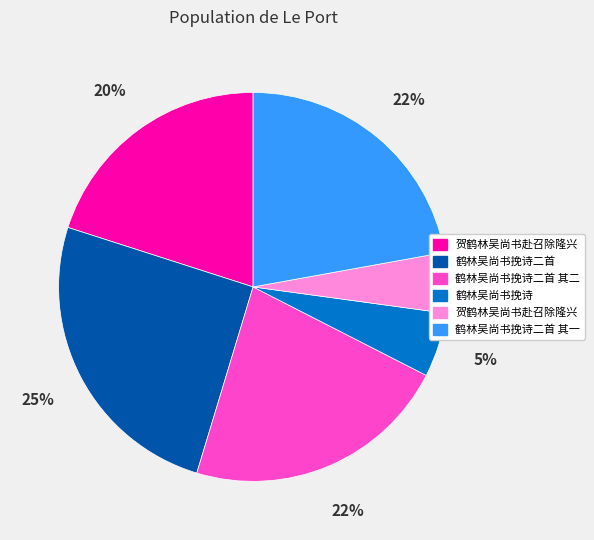

To the nearest percent, what is the average slice percentage?

17%